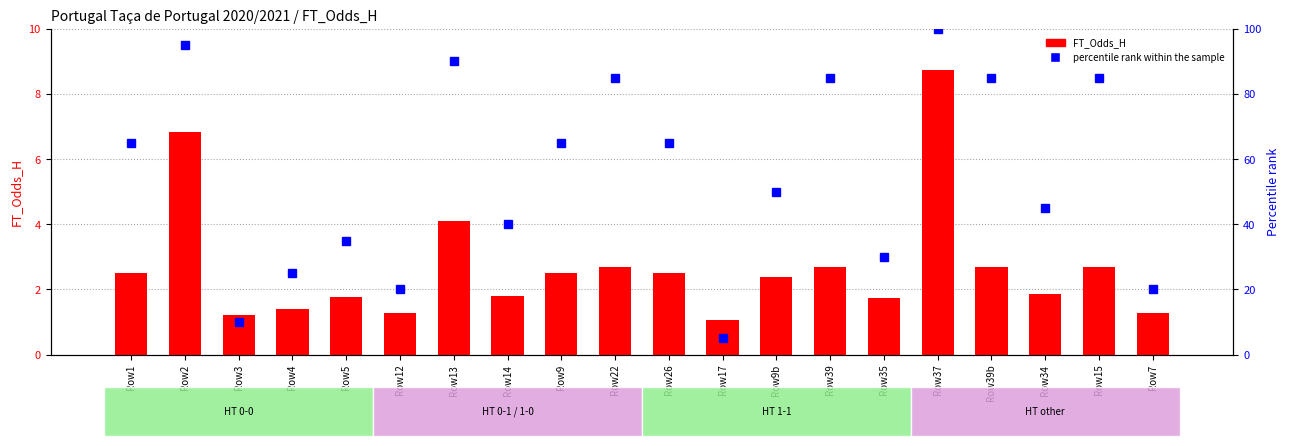

Which series changed the most between Row17 and Row39b?

percentile rank within the sample